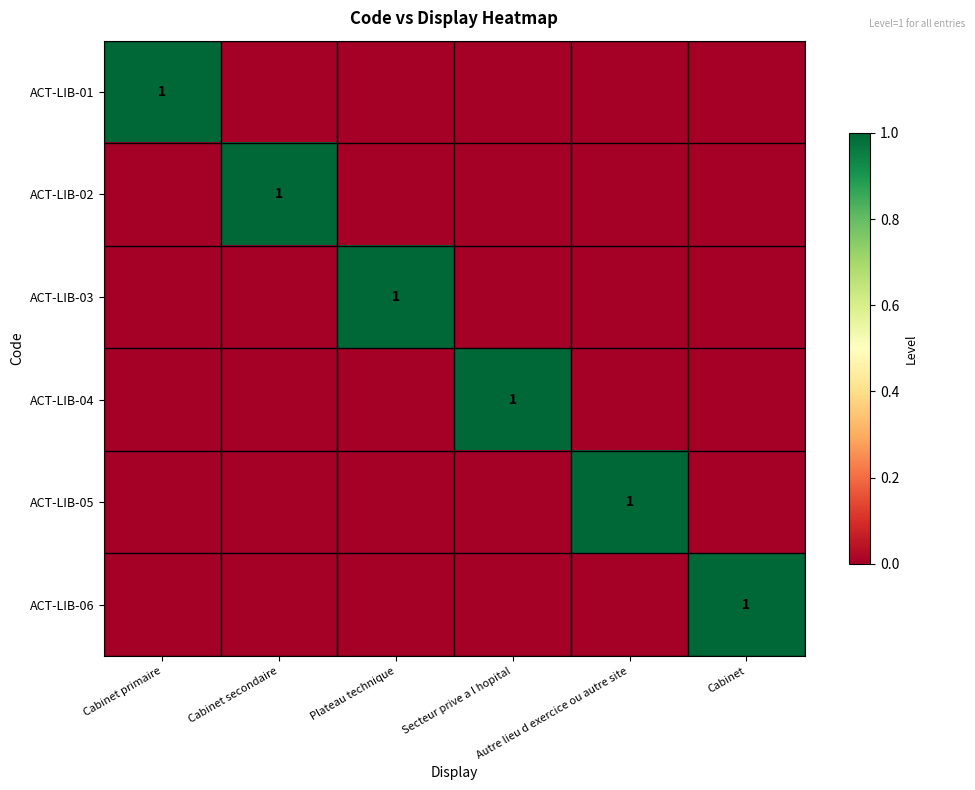

Count the ACT-LIB-05 values in the range 0 to 1.

6